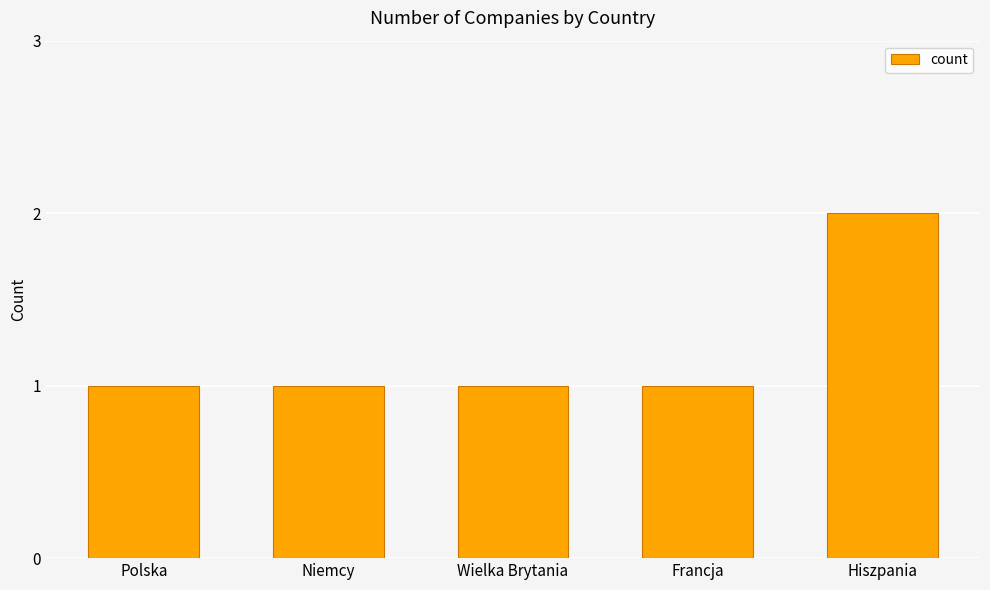

True or false: the data shows 2 at Wielka Brytania.

False